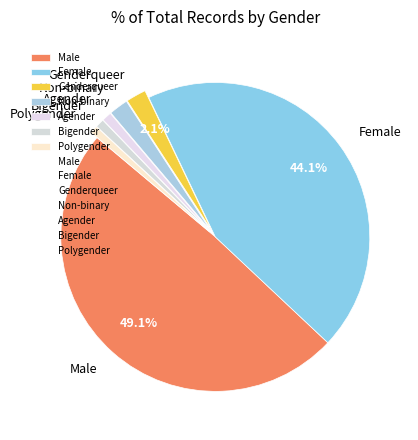

Which has a higher value, Female or Non-binary?

Female